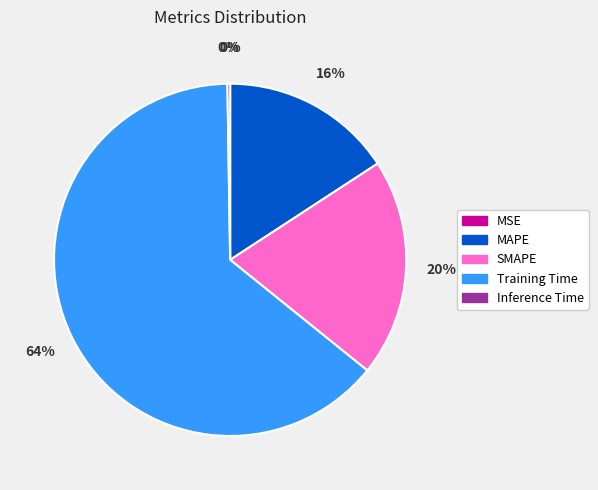

To the nearest percent, what is the average slice percentage?

20%